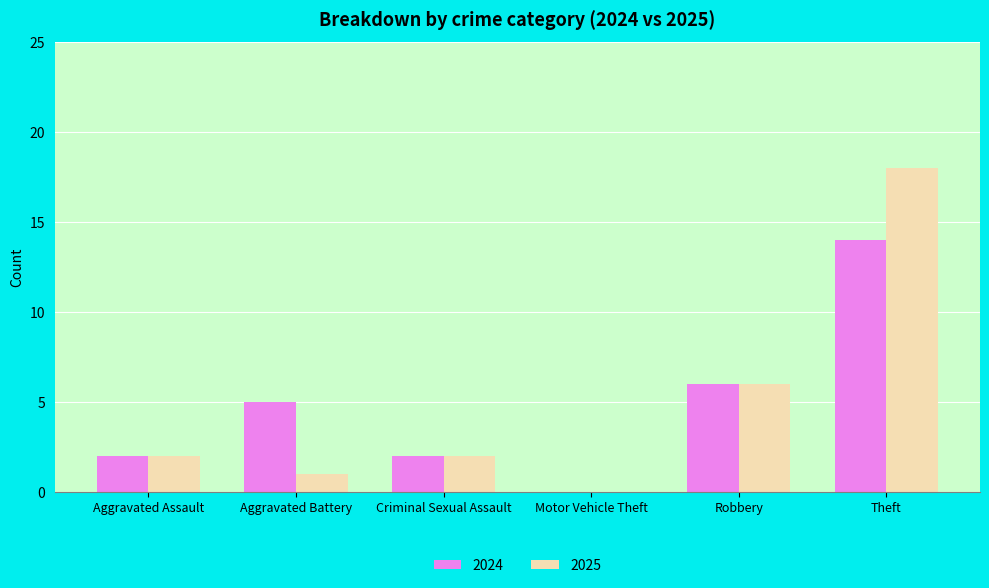

Reading right to left, what are all the values shown in this chart?

2024: 14	6	0	2	5	2
2025: 18	6	0	2	1	2